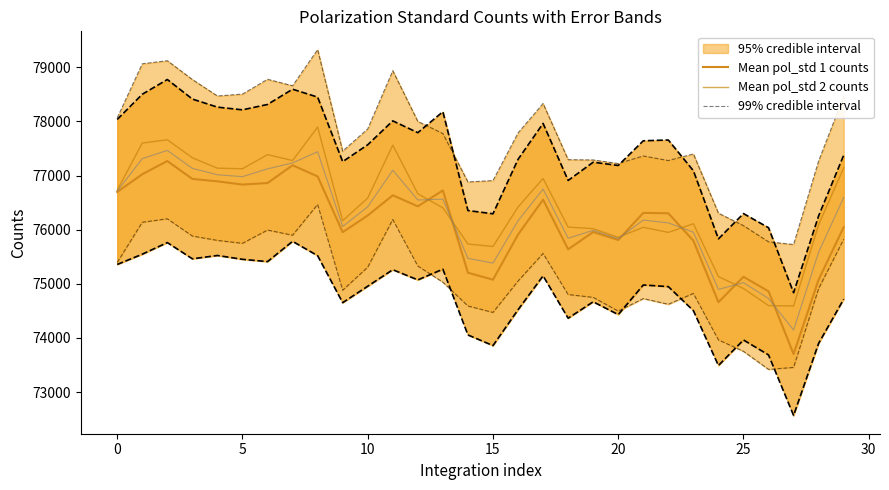

Rank the series at 29 from lowest to highest value.

Mean pol_std 1 counts, Mean pol_std 2 counts, 99% credible interval